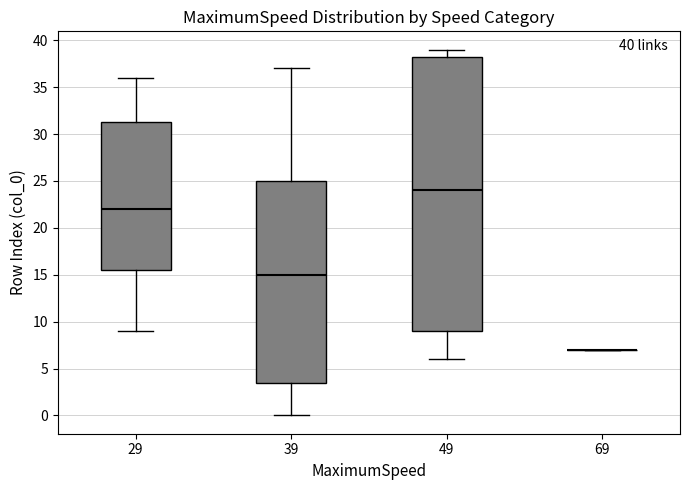

Which box is the tallest, from its lower edge to its upper edge?

49